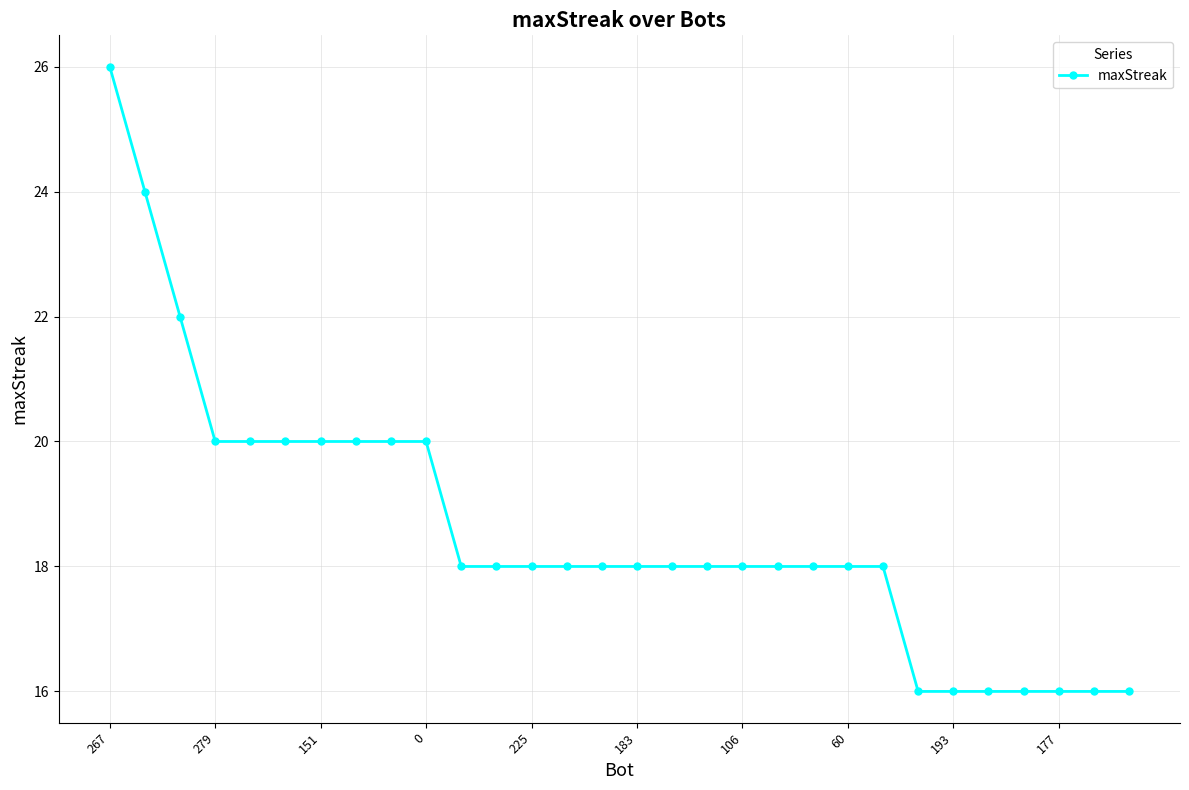

Reading right to left, extract all data points from this chart.

16	16	16	16	16	16	16	18	18	18	18	18	18	18	18	18	18	18	18	18	20	20	20	20	20	20	20	22	24	26